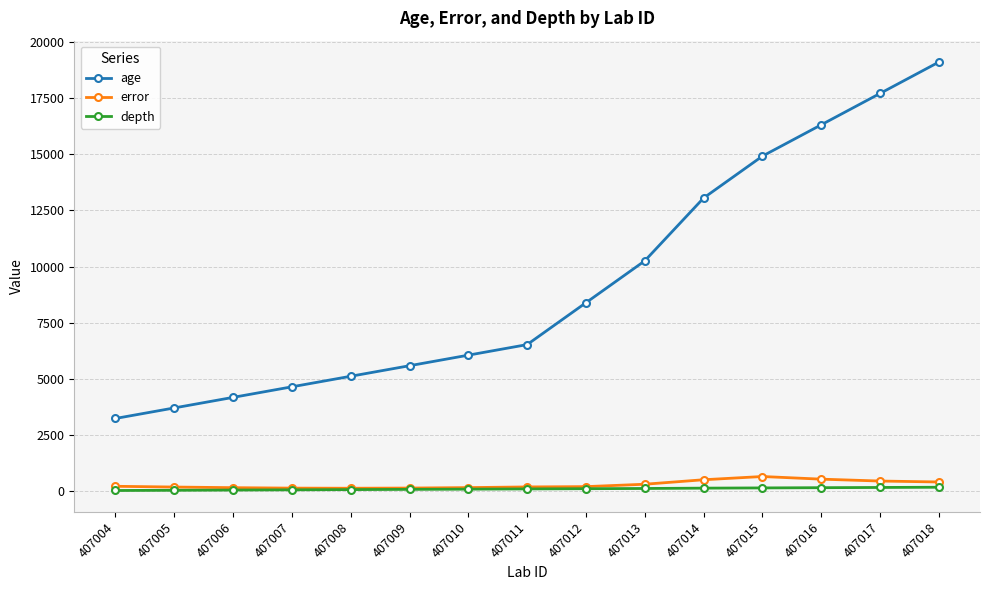

The value of depth at 407004 is 35.0. True or false?

True